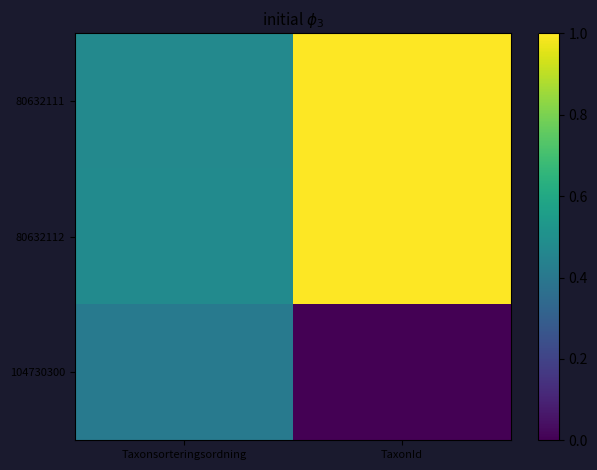

Which series has the largest range (max minus min)?

80632111